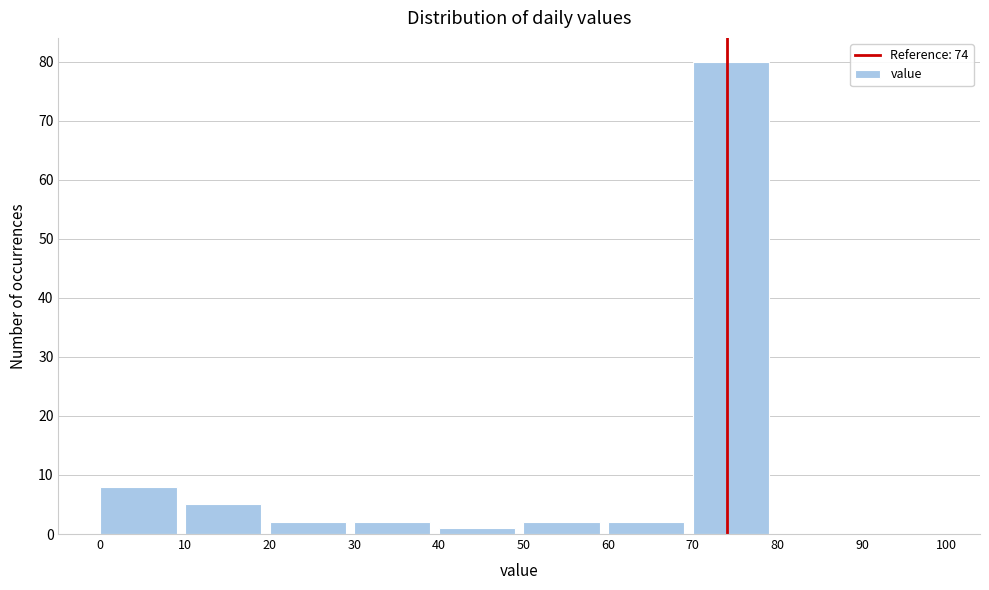

What is the height of the bar covering 0 to 10 on the x-axis? The values are not printed on the chart, so give them approximately, as read against the axis.

8